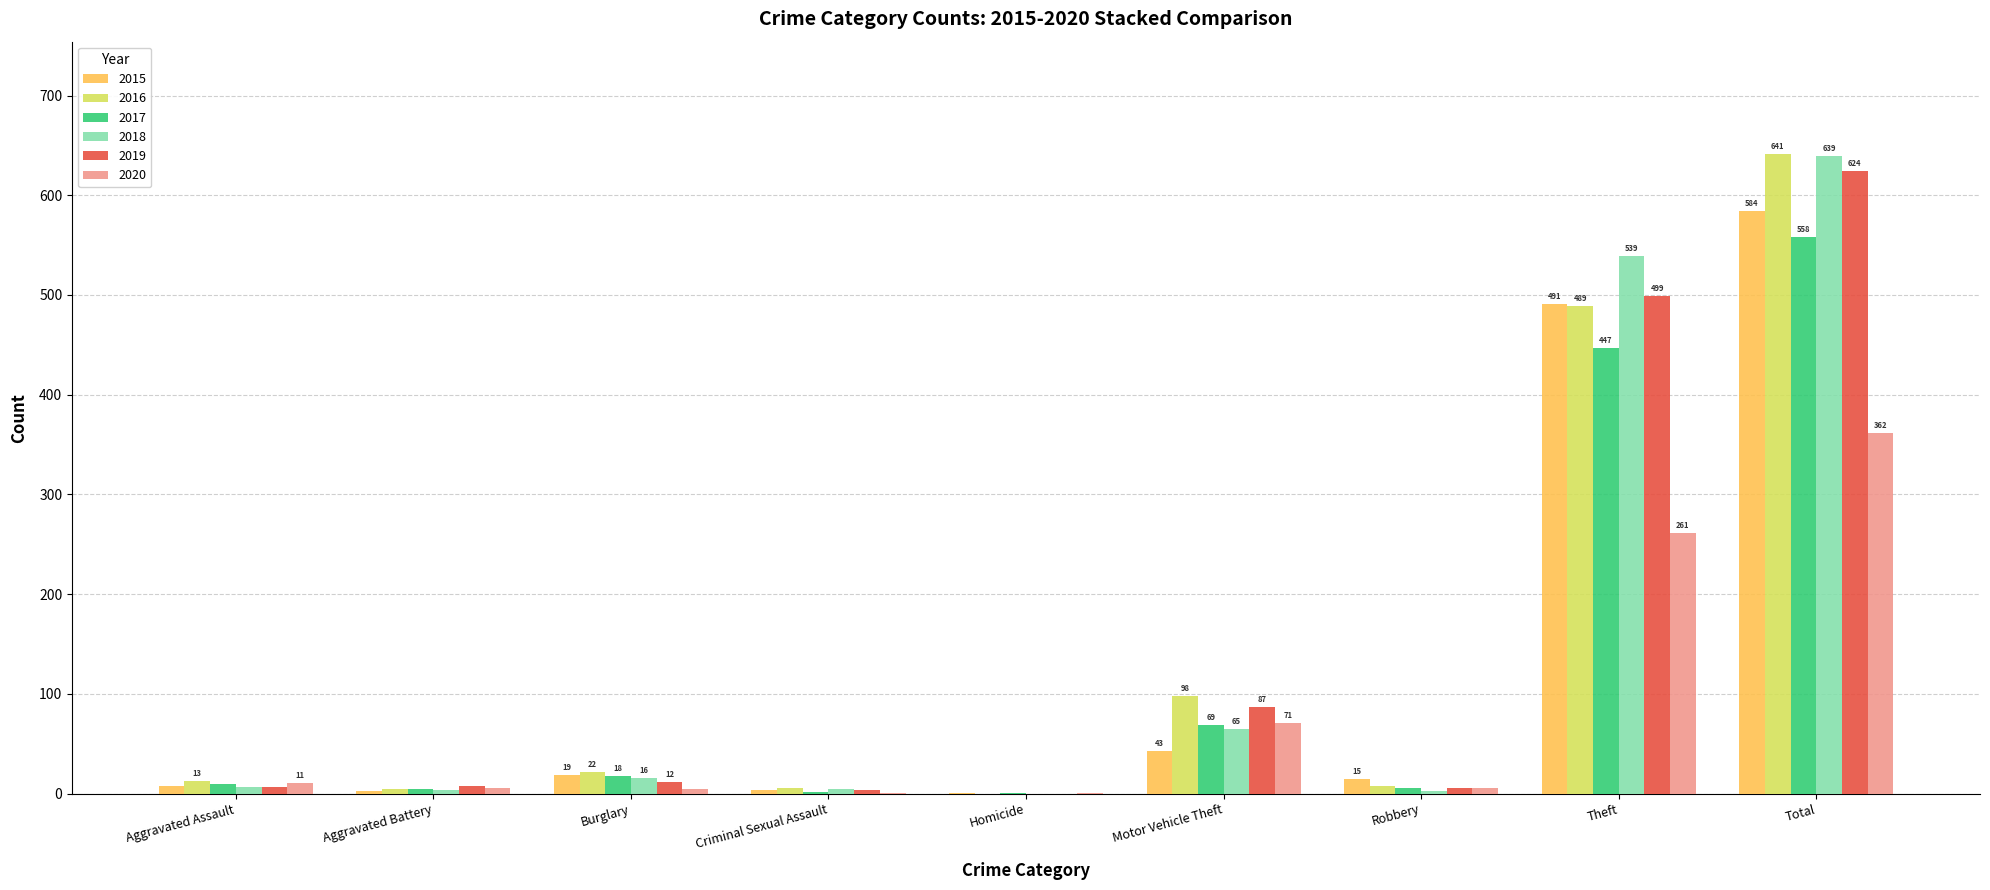

Which series changed the most between Burglary and Theft?

2018